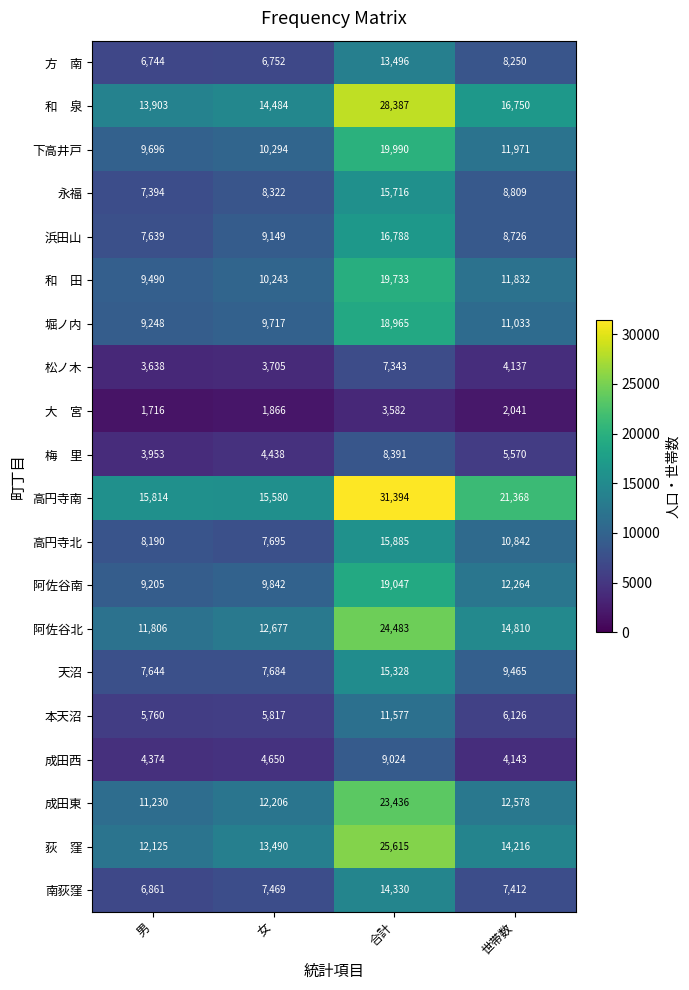

What is the sum of the 永福 values at 世帯数 and 男?

16203